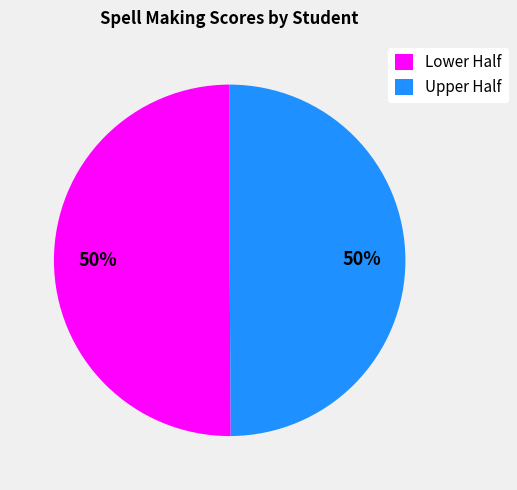

Approximately how many times larger is the value at Lower Half compared to Upper Half?

1.0